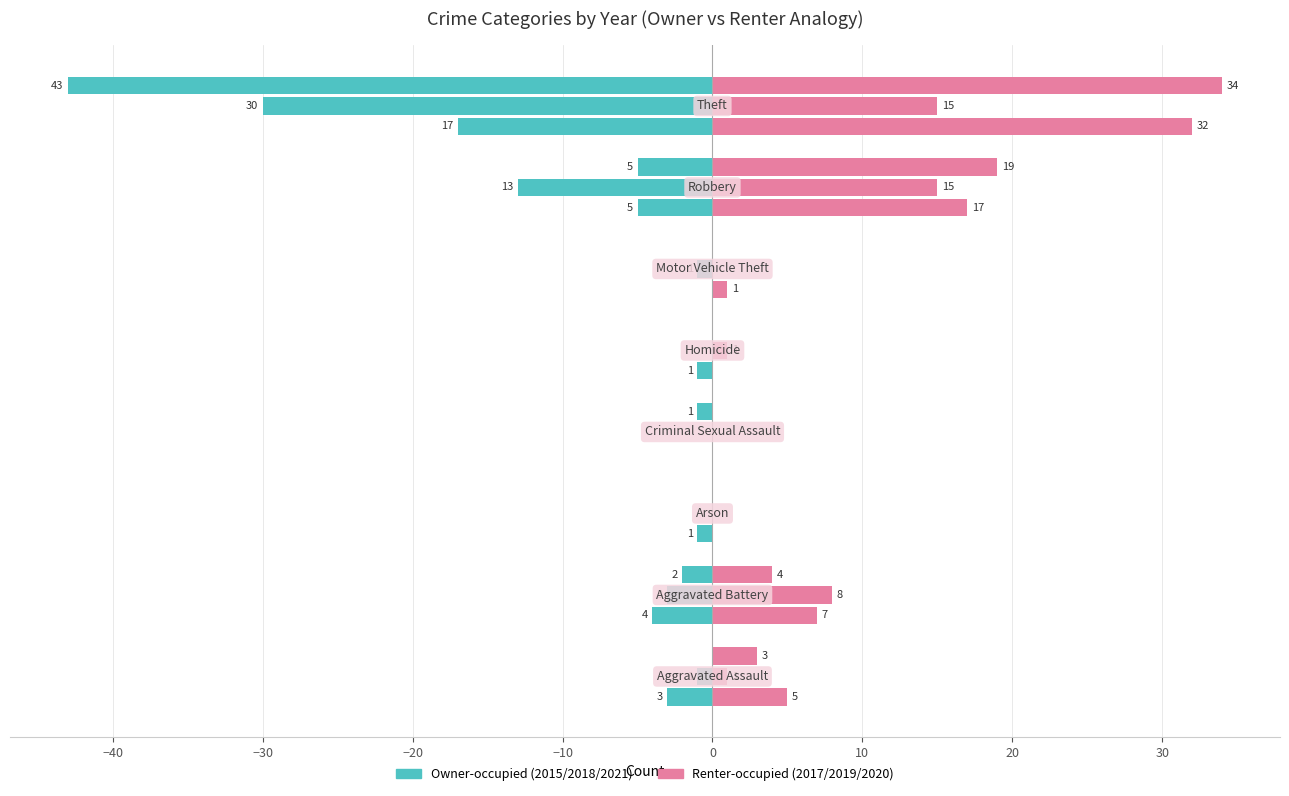

How many values in the Owner-occupied (2021) series are below -1?

4